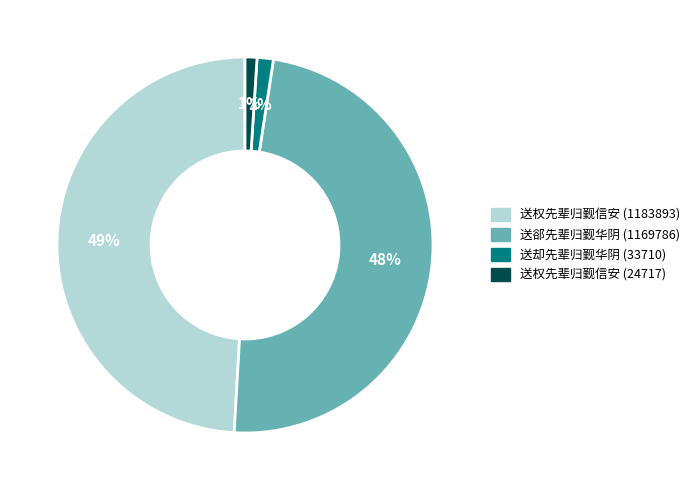

Between 送权先辈归觐信安 (24717) and 送权先辈归觐信安 (1183893), which is larger?

送权先辈归觐信安 (1183893)